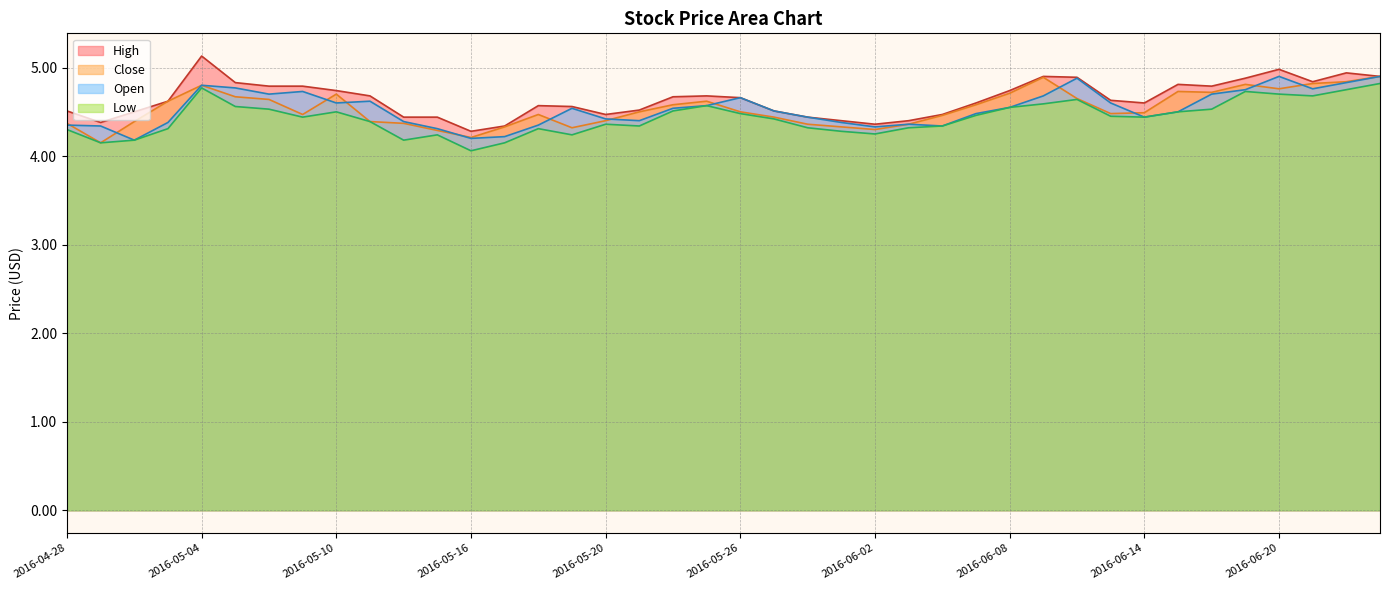

What value does the Low series have at 2016-06-07?

4.5